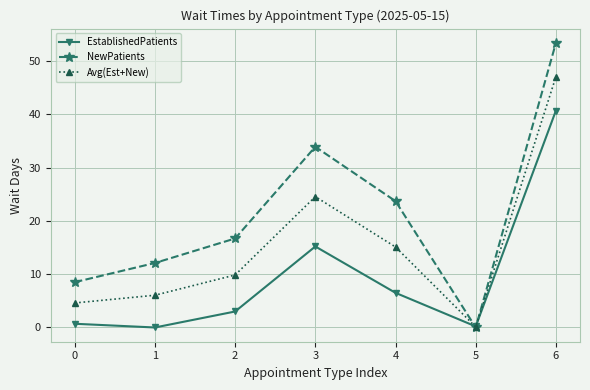

At which category does Avg(Est+New) reach its first local peak?

3